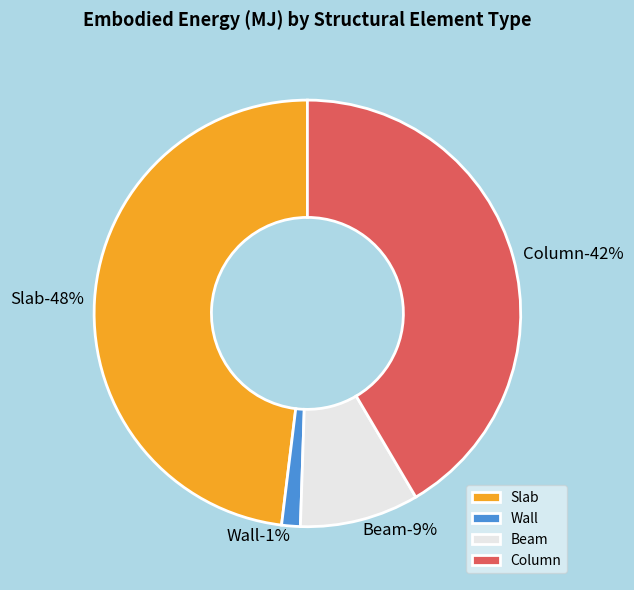

Is Column the majority of the pie?

No